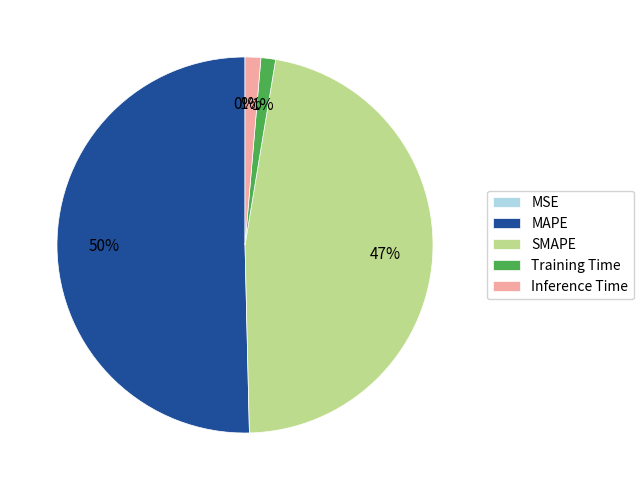

Is it true that SMAPE is 32% of the pie?

False